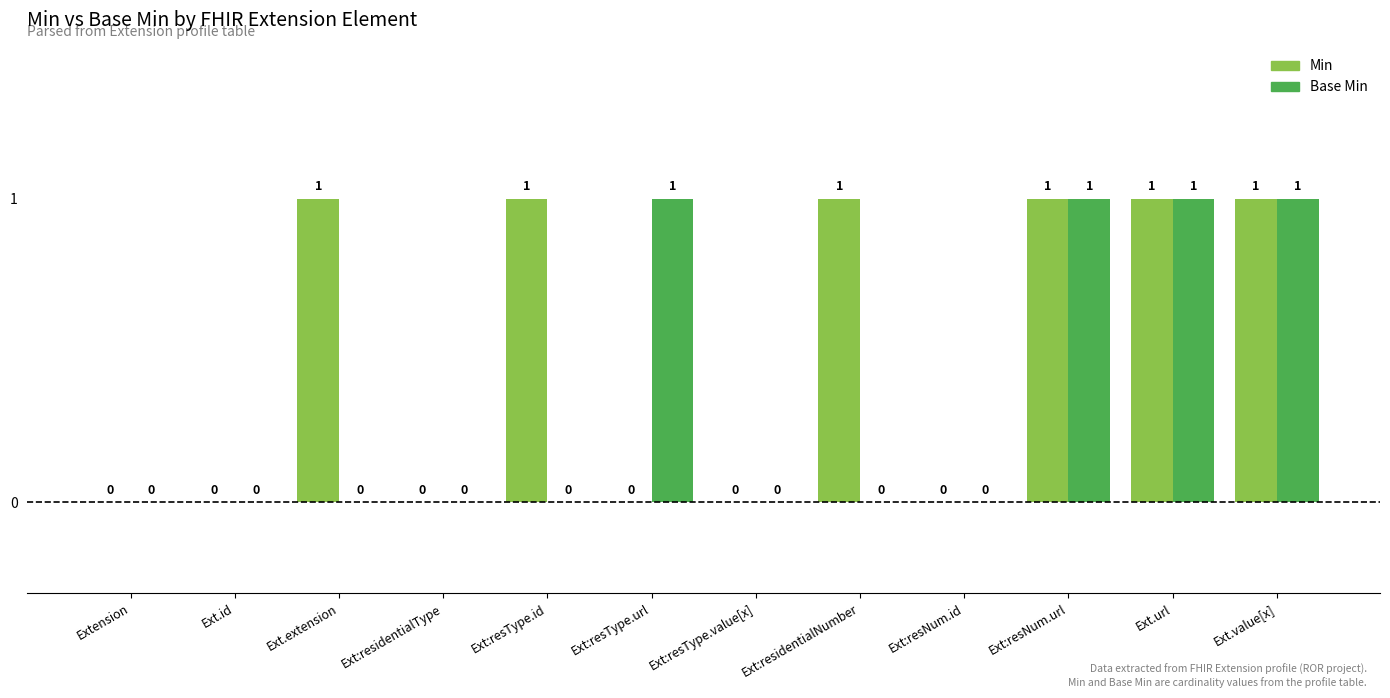

What is the sum of all Min values?

6